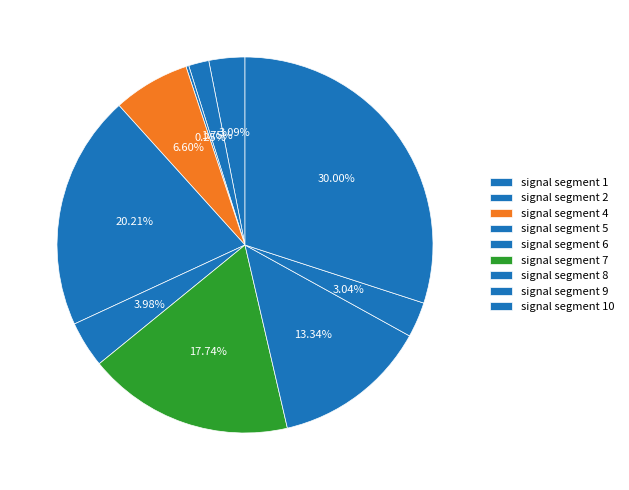

How many segments does this pie chart have?

10